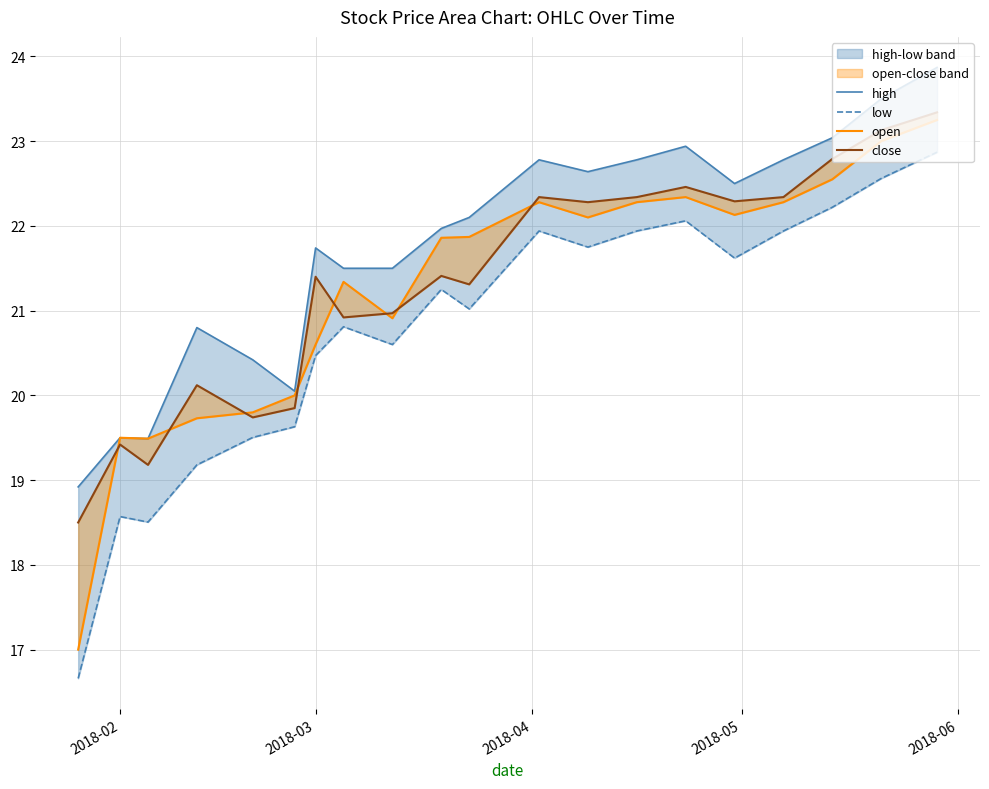

What is the label of the 4th point from the left?

2018-05